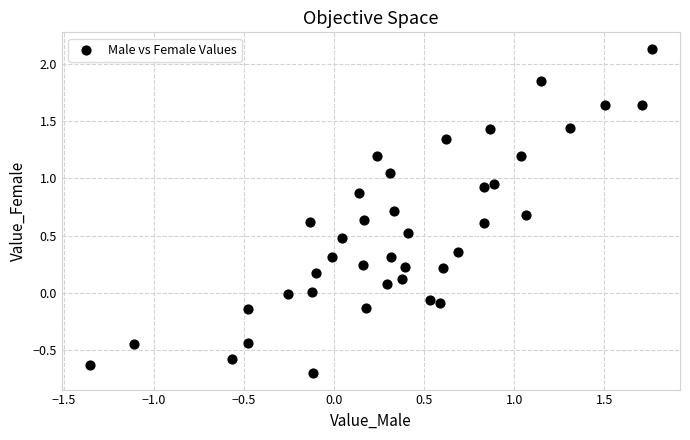

What is the range of Y values (max minus min)?

2.8